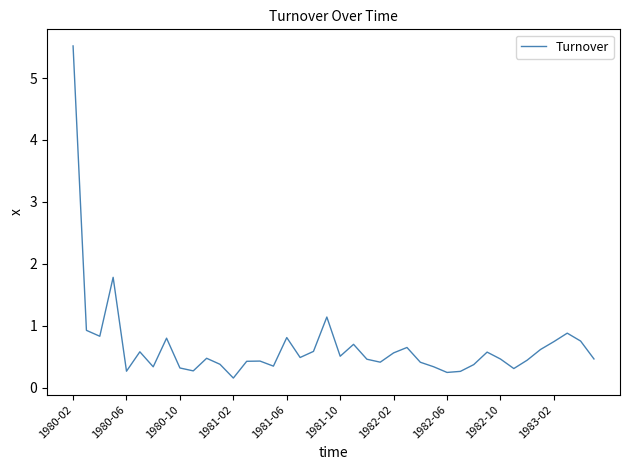

What is the greatest value displayed?

5.5